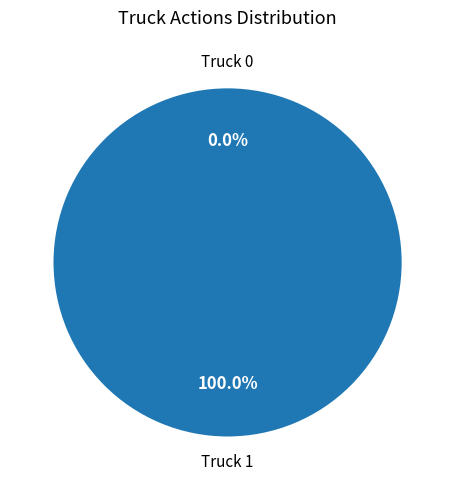

What is the change in value from Truck 0 to Truck 1?

+2